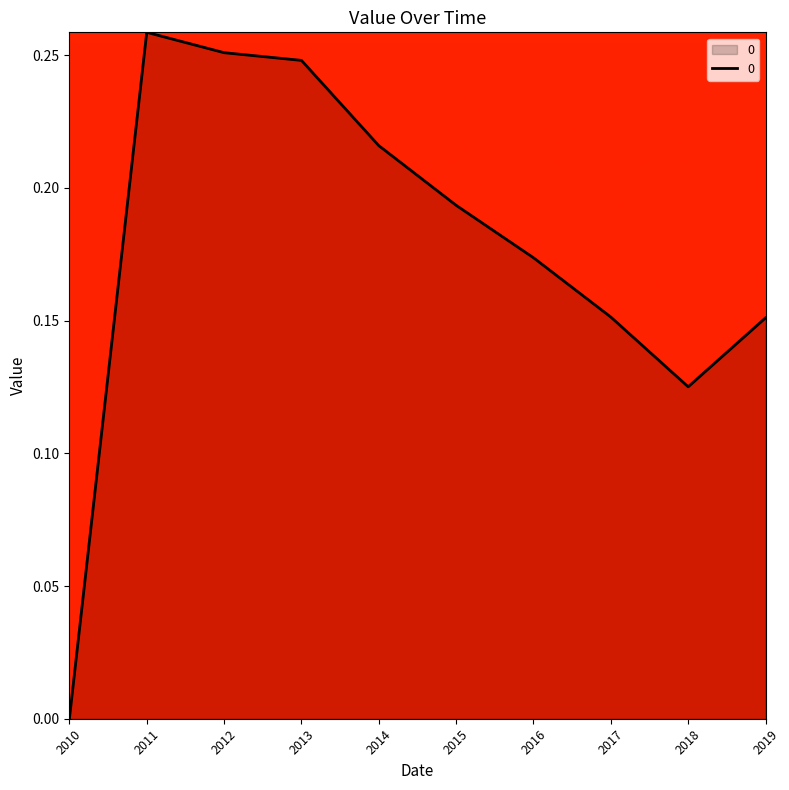

At which category does the data reach its first local peak?

2011